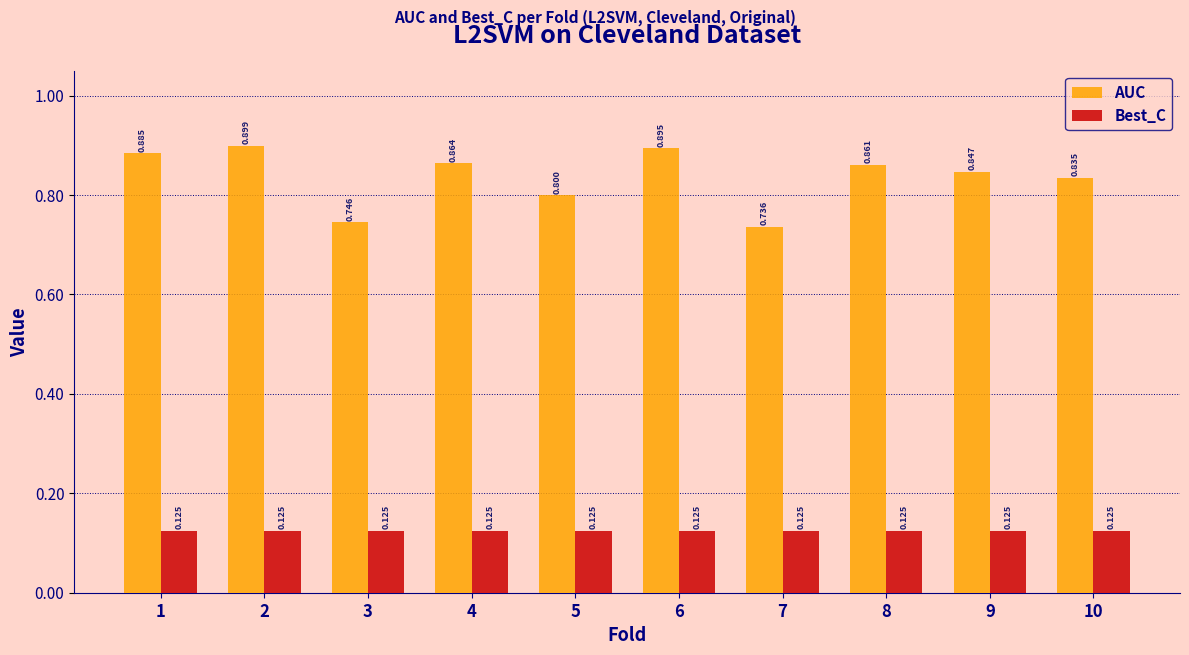

Which series has the widest spread of values?

AUC